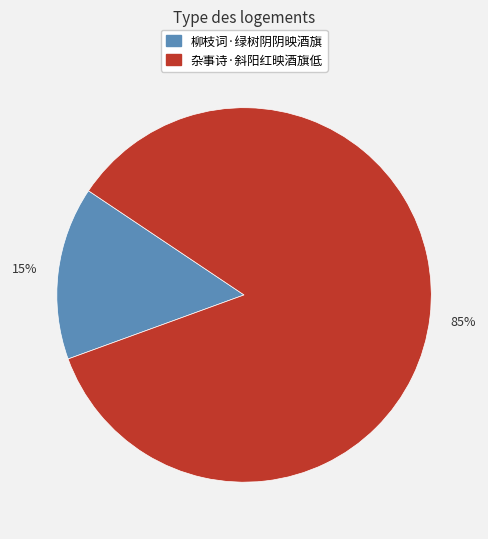

How many slices are in this pie chart?

2